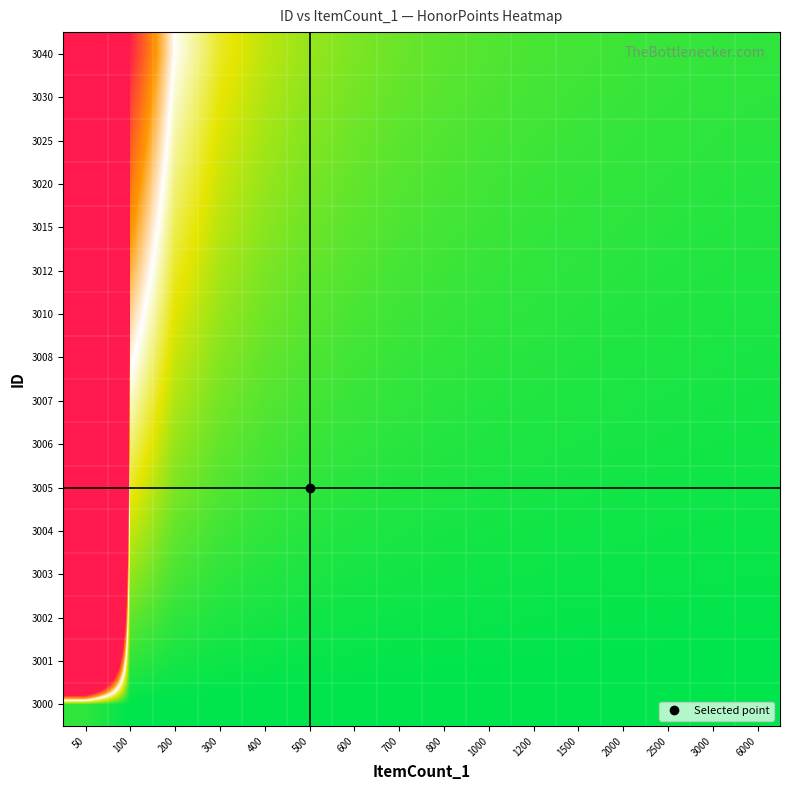

At 100, list the series in order from smallest to largest.

3000, 3001, 3002, 3003, 3004, 3005, 3006, 3007, 3008, 3010, 3012, 3015, 3020, 3025, 3030, 3040